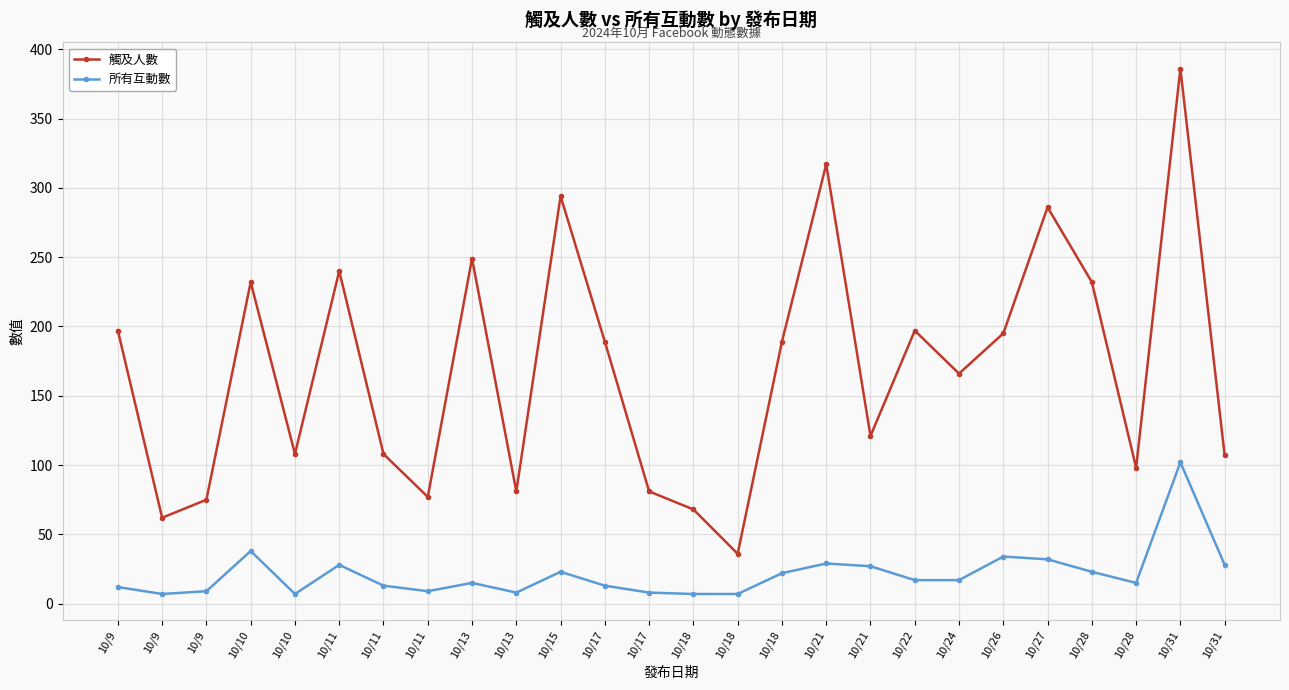

The 觸及人數 series shows 104 at 10/9. True or false?

False